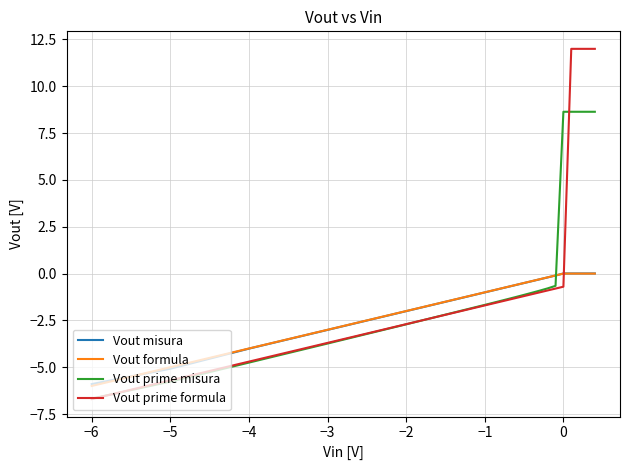

How many times do Vout prime misura and Vout formula cross each other?

1